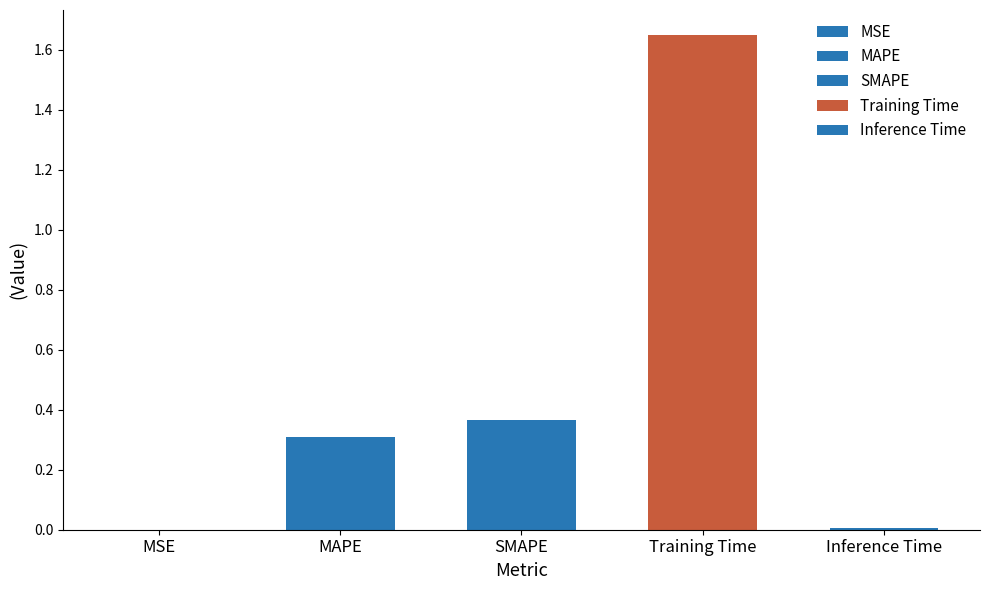

Does the chart contain any negative values?

No